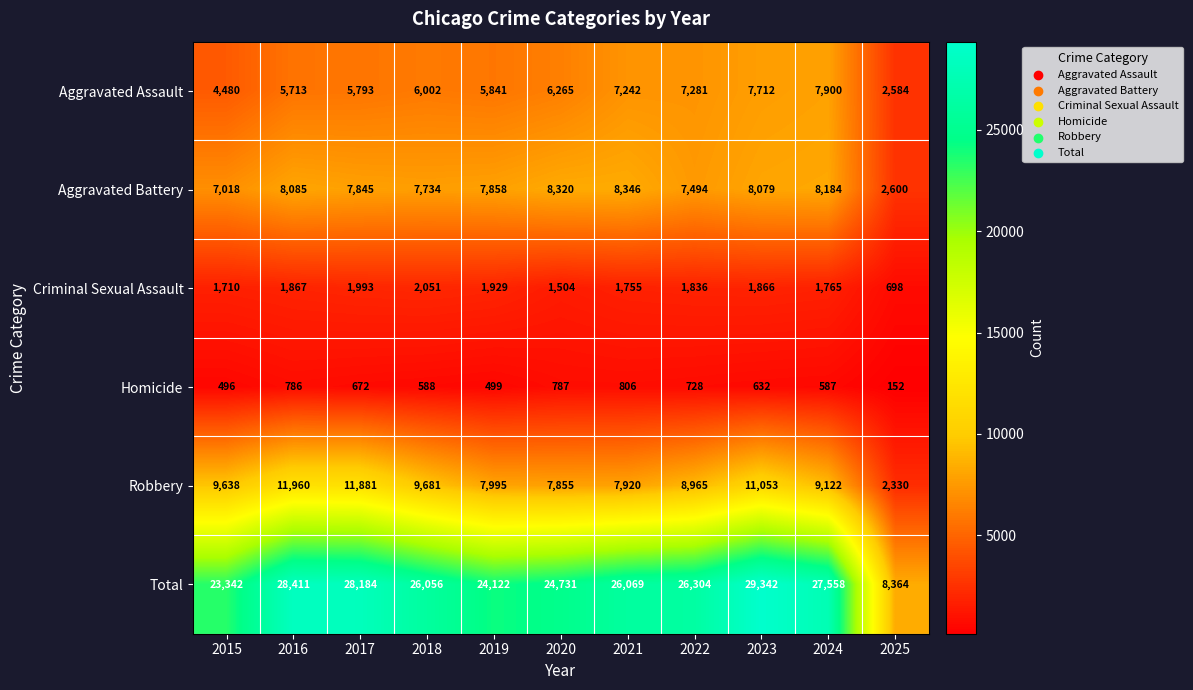

What is the spread (max minus min) of values at 2016?

27625